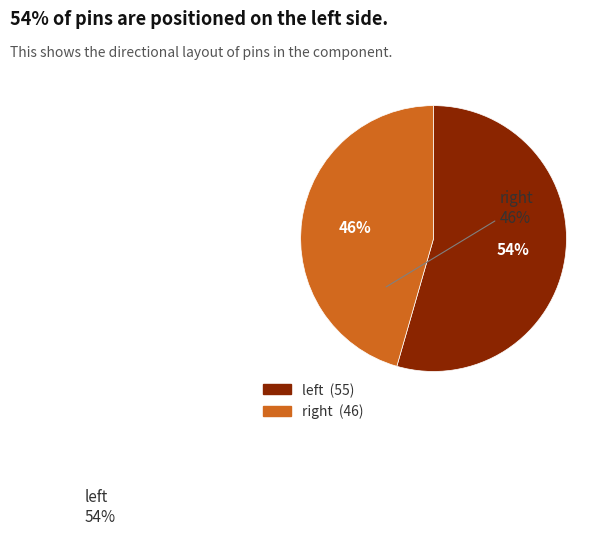

Which slice is the largest?

left